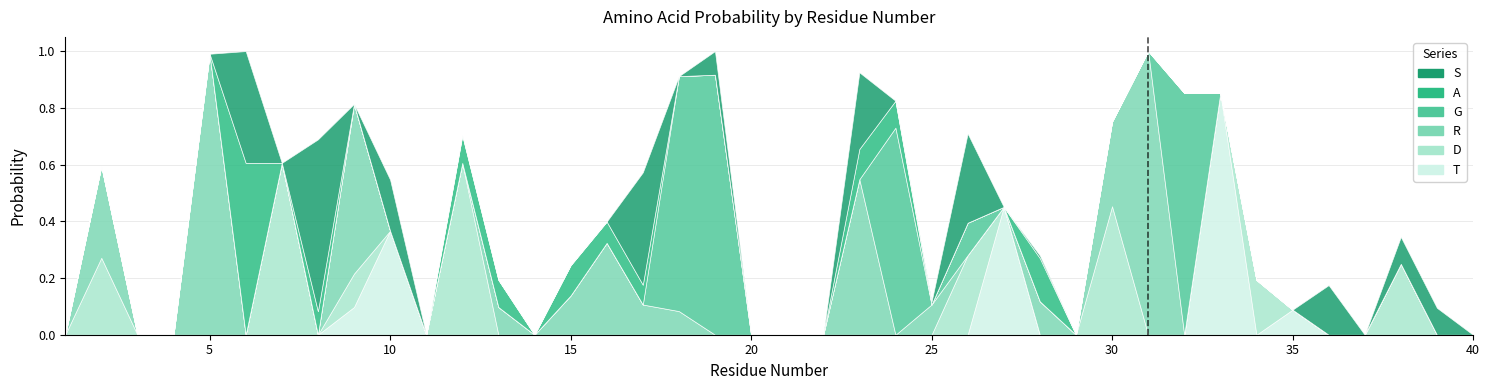

How many positive values does the G series have?

5